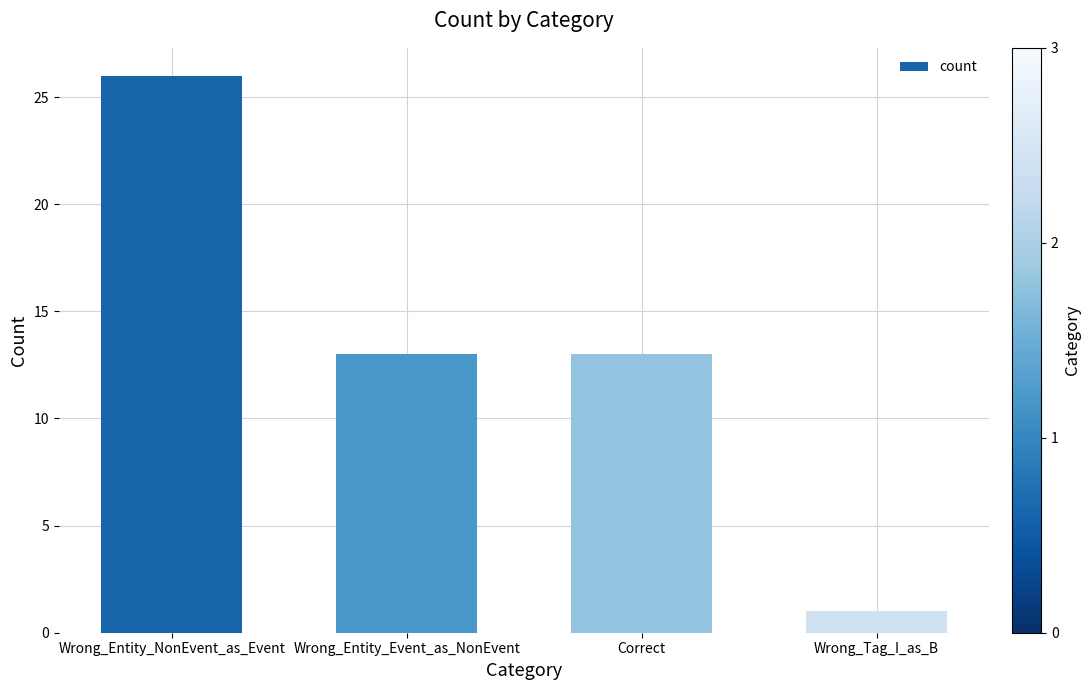

At which category does the chart reach its minimum across all series?

Wrong_Tag_I_as_B